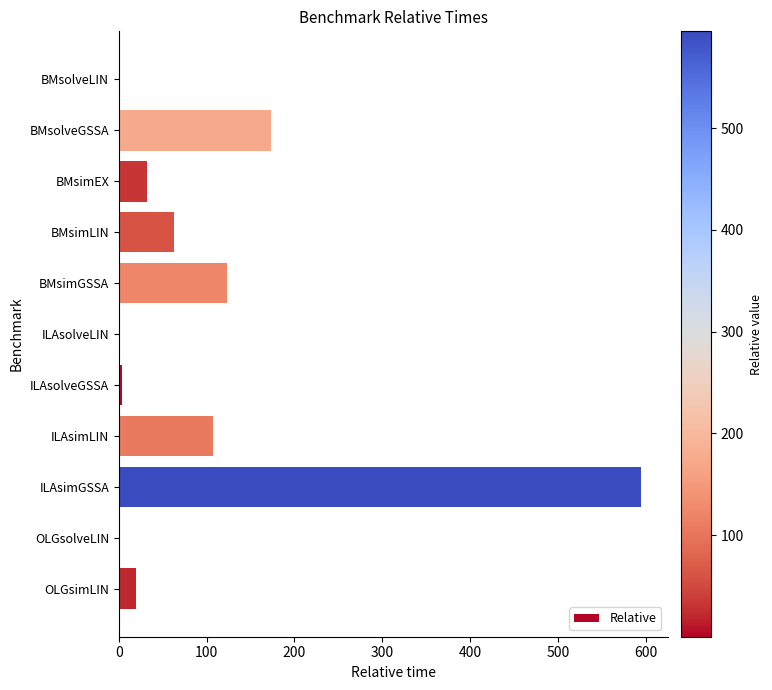

Is it true that the value at BMsimLIN is 95.4?

False